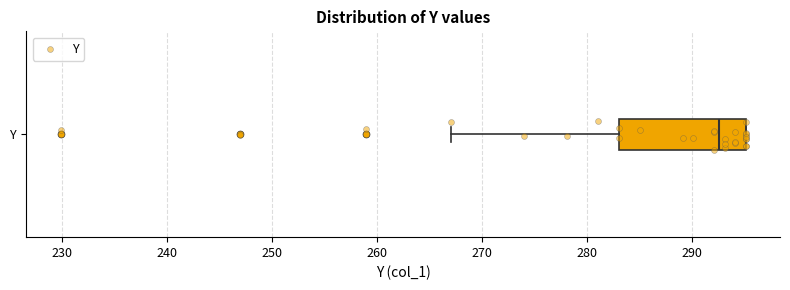

Where does the median line of the box for Y sit on the x-axis? The values are not printed on the chart, so give them approximately, as read against the axis.

293